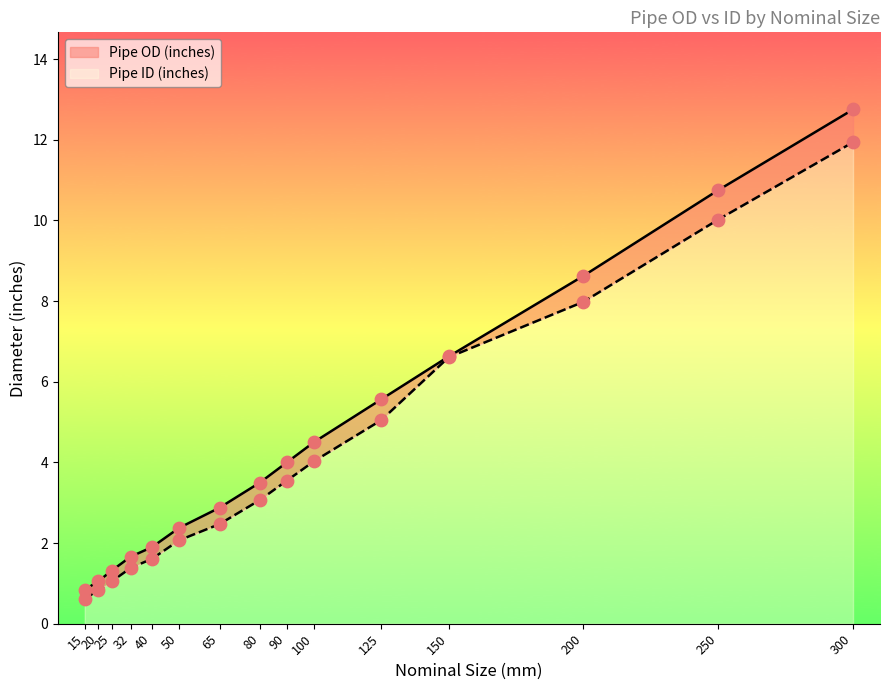

Which series has the widest spread of Y values?

Pipe OD (inches)